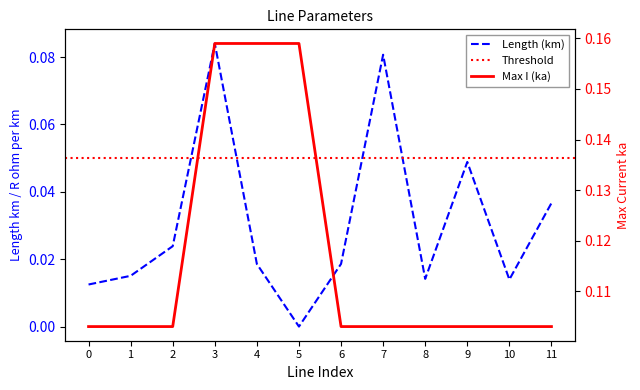

Reading left to right, transcribe all the data shown in this chart.

length_km: 0=0.0	1=0.0	2=0.0	3=0.1	4=0.0	5=0.0	6=0.0	7=0.1	8=0.0	9=0.0	10=0.0	11=0.0
max_i_ka: 0=0.1	1=0.1	2=0.1	3=0.2	4=0.2	5=0.2	6=0.1	7=0.1	8=0.1	9=0.1	10=0.1	11=0.1